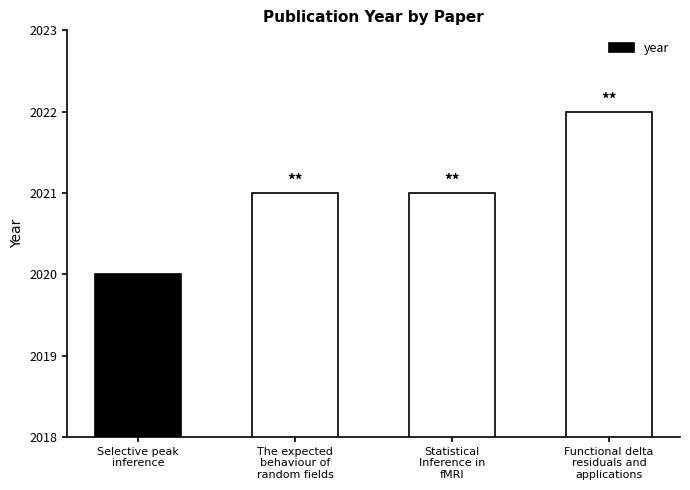

What is the average value?

2021